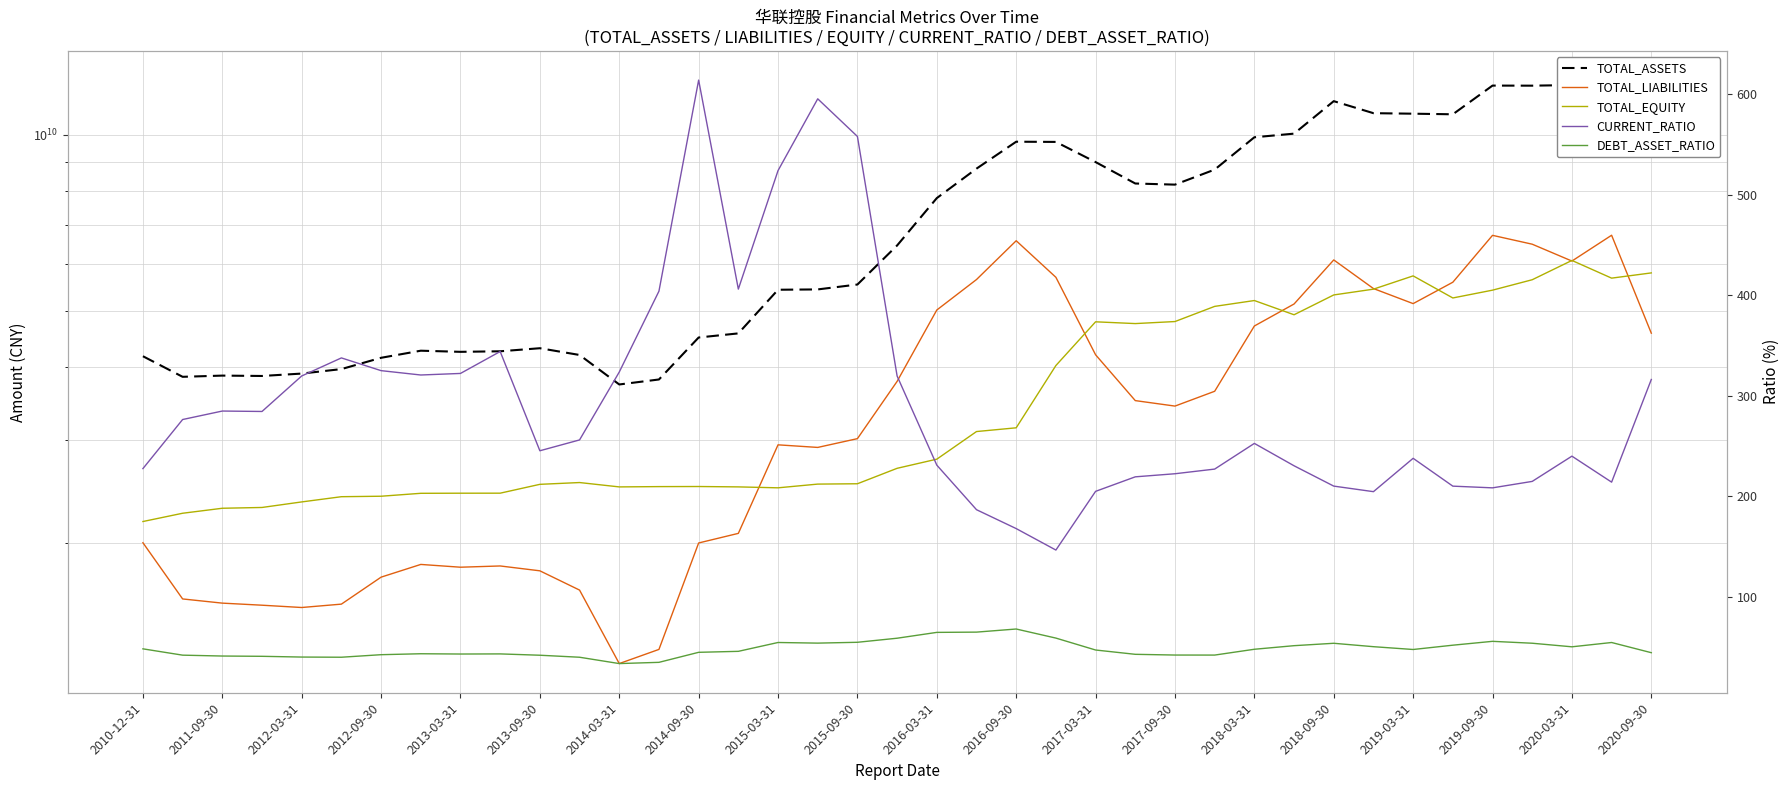

Rank the series at 2017-03-31 from lowest to highest value.

DEBT_ASSET_RATIO, CURRENT_RATIO, TOTAL_LIABILITIES, TOTAL_EQUITY, TOTAL_ASSETS